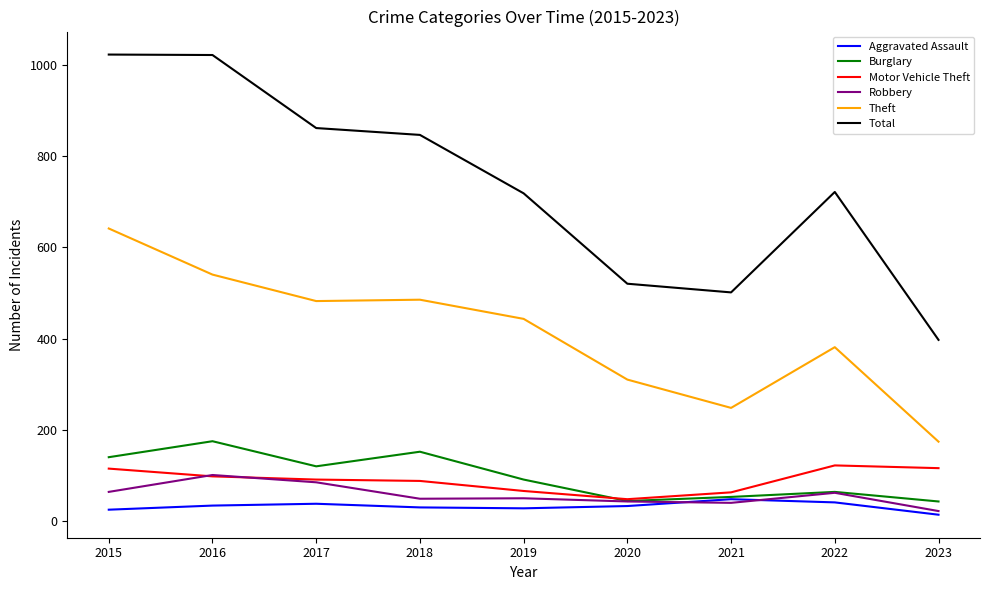

True or false: Robbery and Theft cross at least once.

False